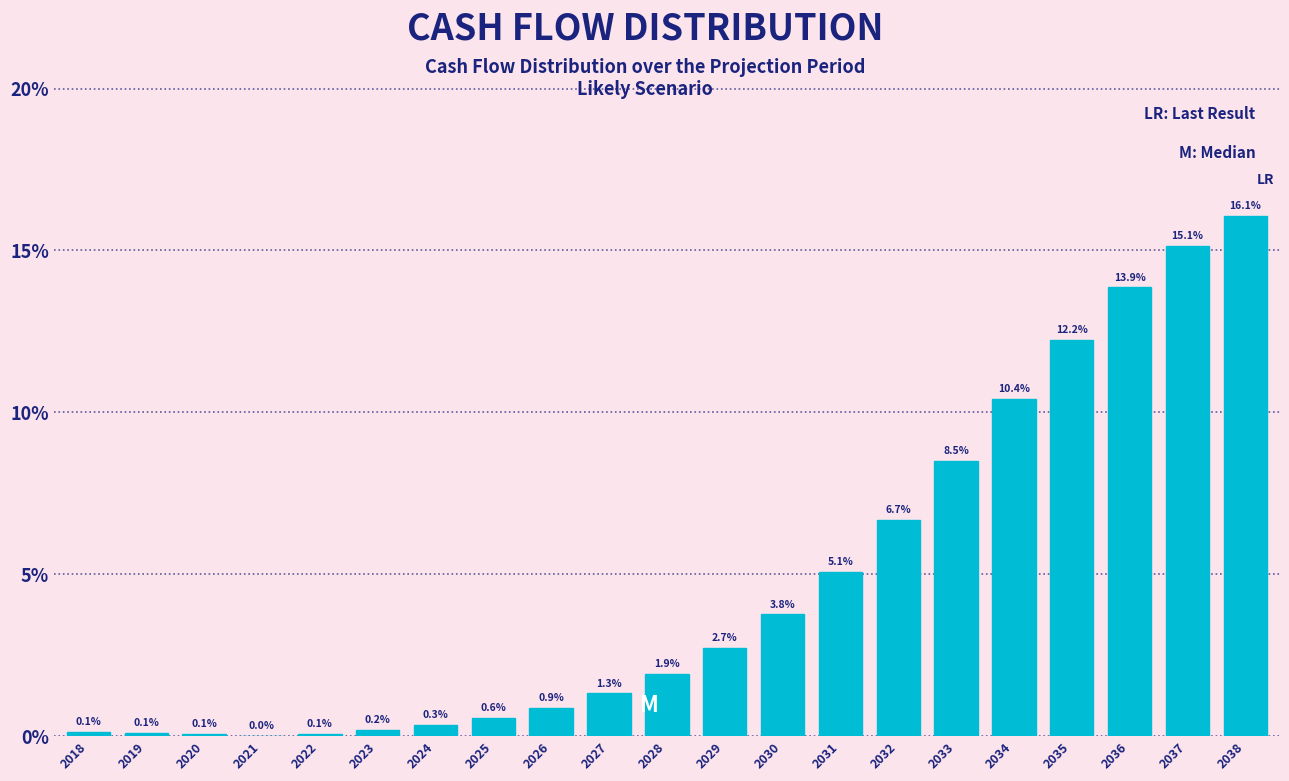

Where does the data first go above 1?

2027